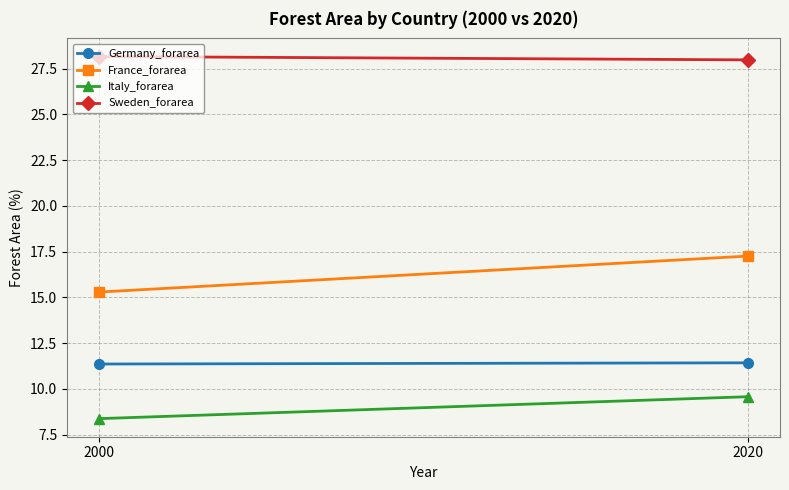

What is the smallest value displayed?

8.4